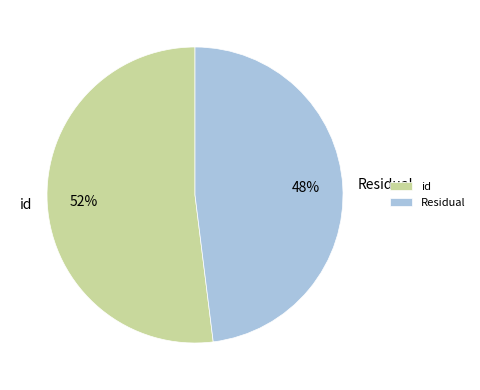

Is the sum of Residual and id greater than half?

Yes